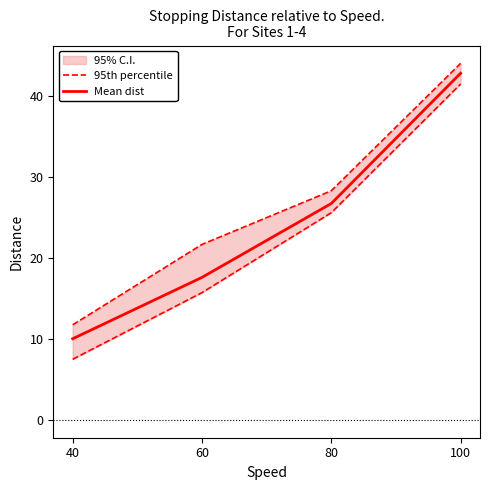

What is the value of the Mean dist point at the 3rd from the left?

26.7